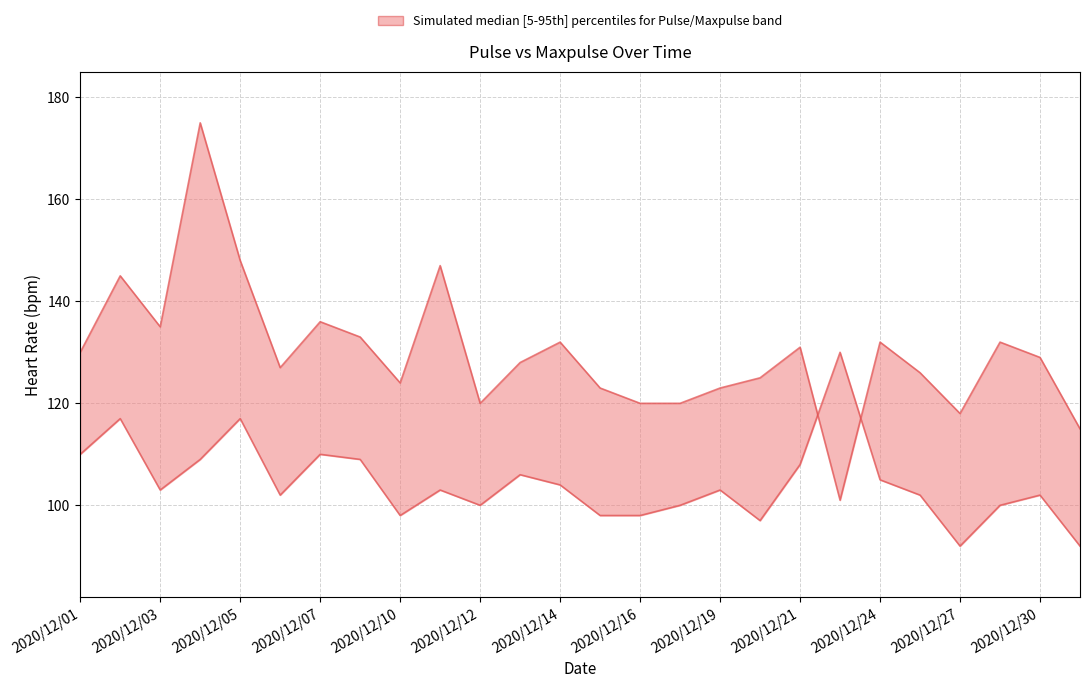

Where do Pulse and Maxpulse first cross each other?

18 and 19